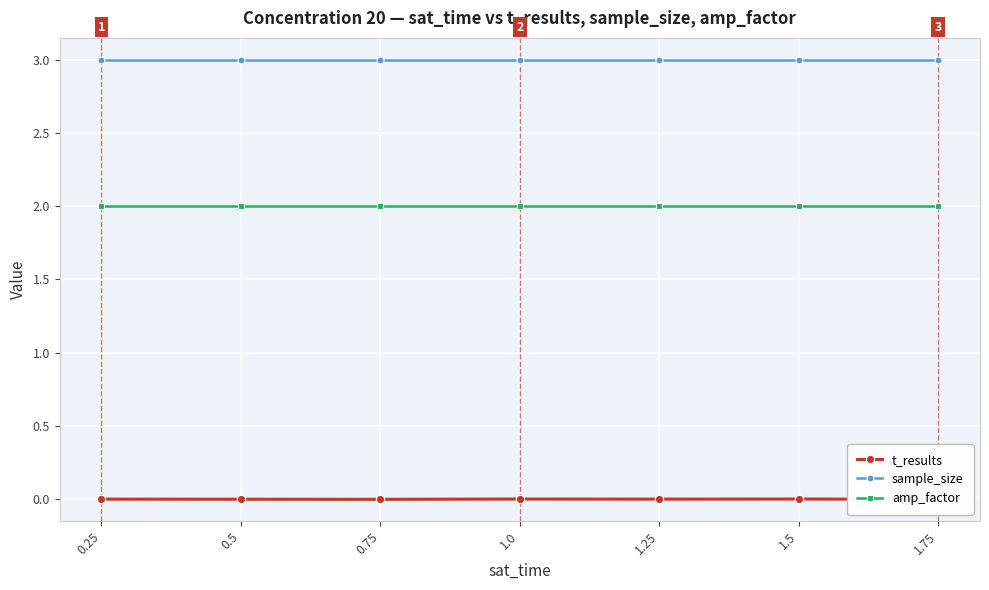

The value of sample_size at 0.5 is 1.9. True or false?

False